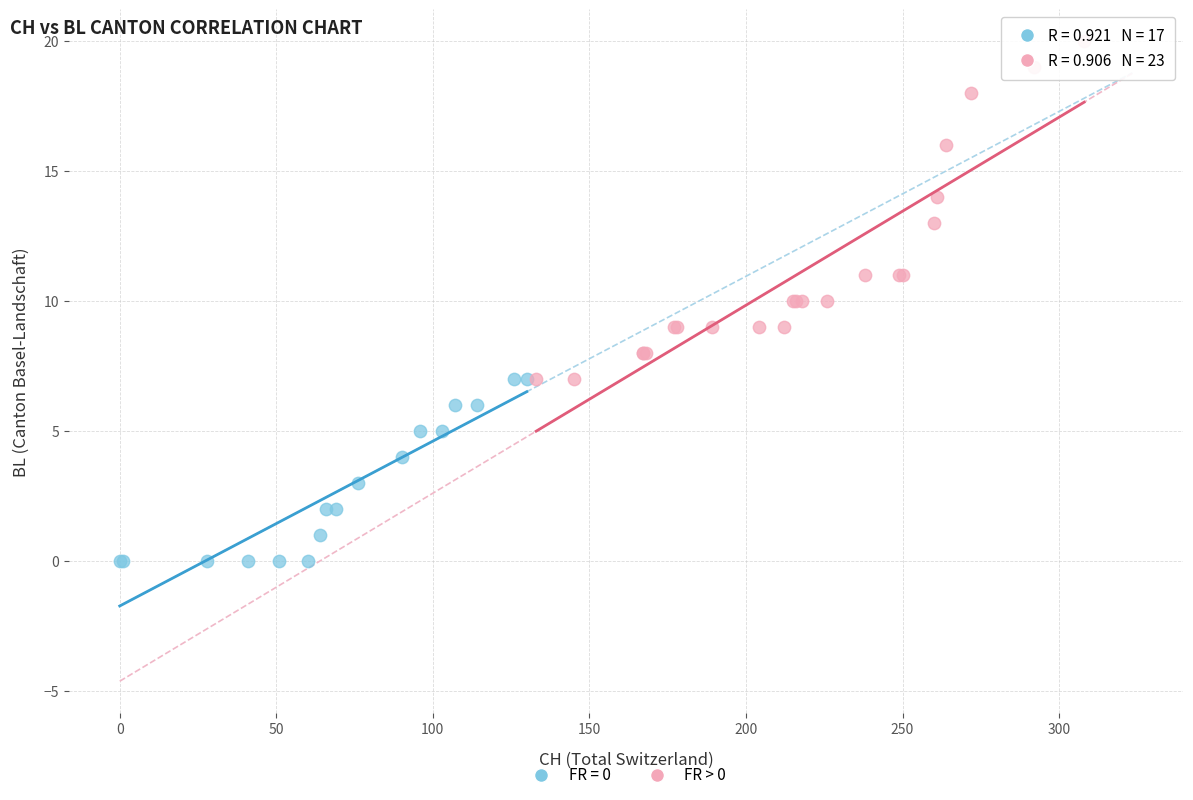

Which series reaches the minimum Y coordinate?

FR = 0